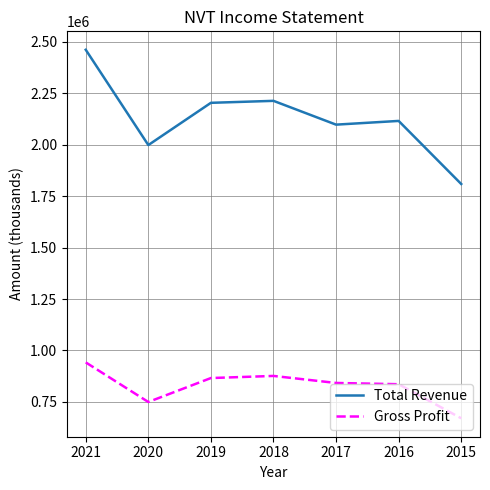

What value does the Total Revenue series have at 2019, to the nearest 50?

2204000